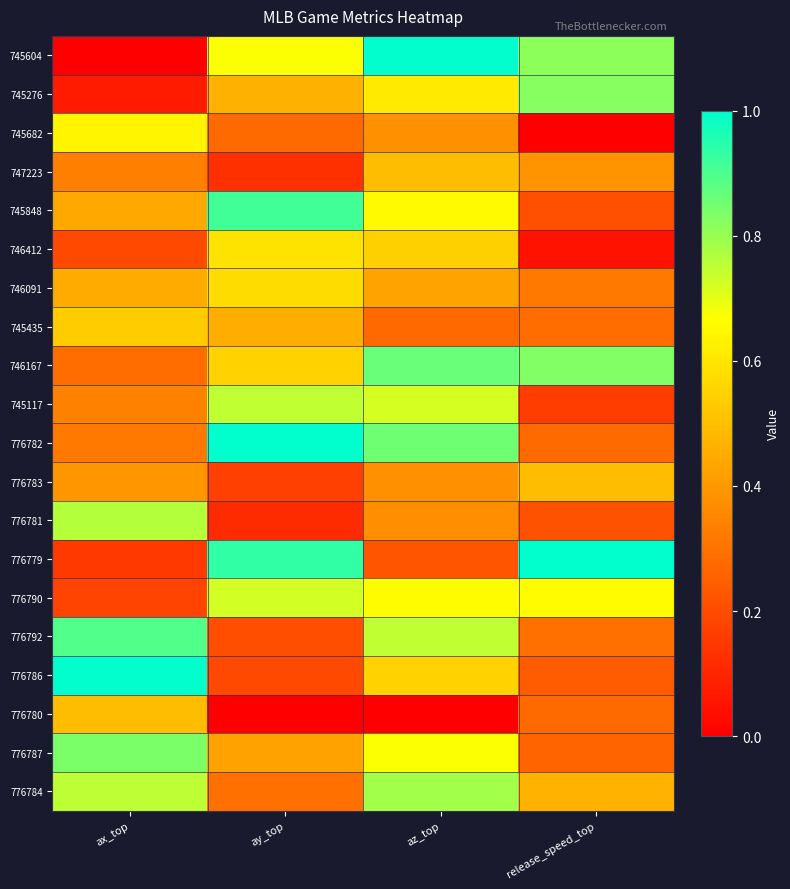

Reading left to right, what are all the values shown in this chart?

745604: ax_top=0.0	ay_top=0.7	az_top=1.0	release_speed_top=0.8
745276: ax_top=0.1	ay_top=0.5	az_top=0.6	release_speed_top=0.8
745682: ax_top=0.6	ay_top=0.3	az_top=0.4	release_speed_top=0.0
747223: ax_top=0.3	ay_top=0.1	az_top=0.5	release_speed_top=0.4
745848: ax_top=0.4	ay_top=0.9	az_top=0.7	release_speed_top=0.2
746412: ax_top=0.2	ay_top=0.6	az_top=0.5	release_speed_top=0.1
746091: ax_top=0.4	ay_top=0.6	az_top=0.4	release_speed_top=0.3
745435: ax_top=0.5	ay_top=0.5	az_top=0.3	release_speed_top=0.3
746167: ax_top=0.3	ay_top=0.5	az_top=0.9	release_speed_top=0.8
745117: ax_top=0.3	ay_top=0.7	az_top=0.7	release_speed_top=0.2
776782: ax_top=0.3	ay_top=1.0	az_top=0.9	release_speed_top=0.3
776783: ax_top=0.4	ay_top=0.2	az_top=0.4	release_speed_top=0.5
776781: ax_top=0.8	ay_top=0.1	az_top=0.4	release_speed_top=0.2
776779: ax_top=0.2	ay_top=0.9	az_top=0.2	release_speed_top=1.0
776790: ax_top=0.2	ay_top=0.7	az_top=0.7	release_speed_top=0.7
776792: ax_top=0.9	ay_top=0.2	az_top=0.7	release_speed_top=0.3
776786: ax_top=1.0	ay_top=0.2	az_top=0.5	release_speed_top=0.2
776780: ax_top=0.5	ay_top=0.0	az_top=0.0	release_speed_top=0.3
776787: ax_top=0.8	ay_top=0.4	az_top=0.7	release_speed_top=0.3
776784: ax_top=0.8	ay_top=0.3	az_top=0.8	release_speed_top=0.5